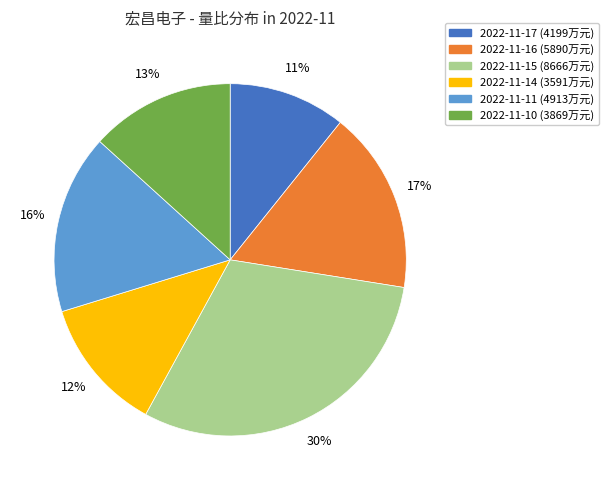

To the nearest percent, what is the average slice percentage?

17%